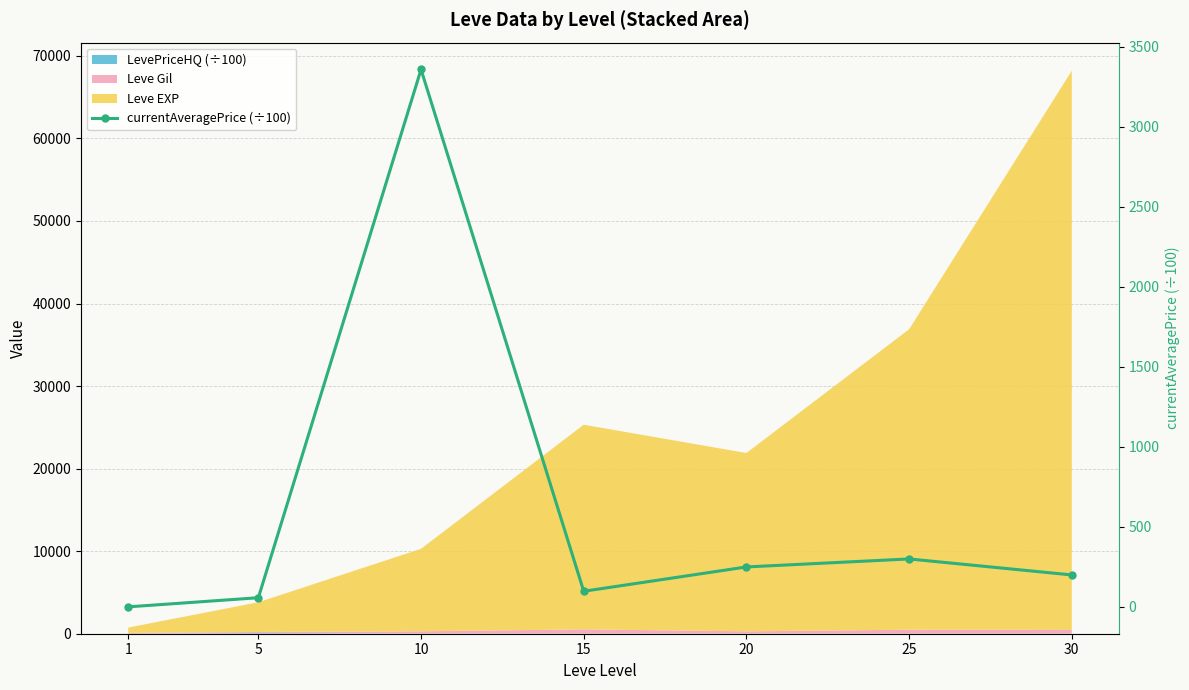

Which has a higher value, 20 or 30?

20